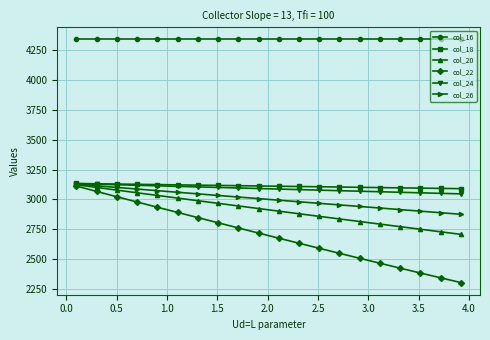

Which series has the largest total across all categories?

col_16